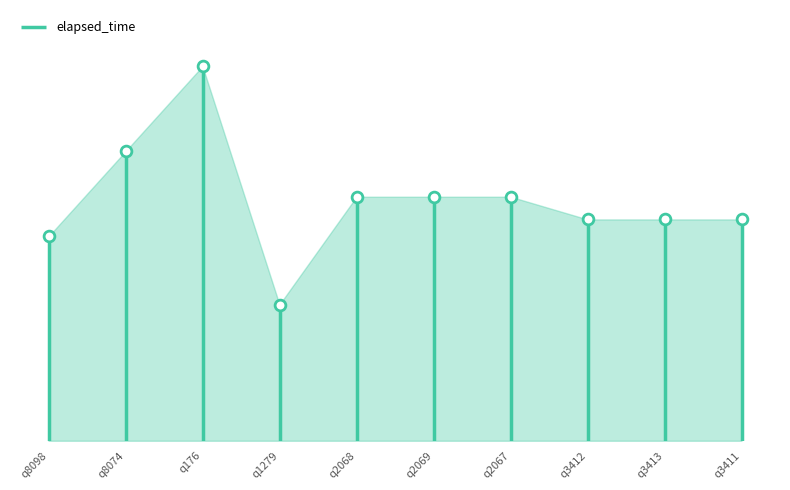

What is the ratio of the value at q3411 to the value at q2067?

0.9